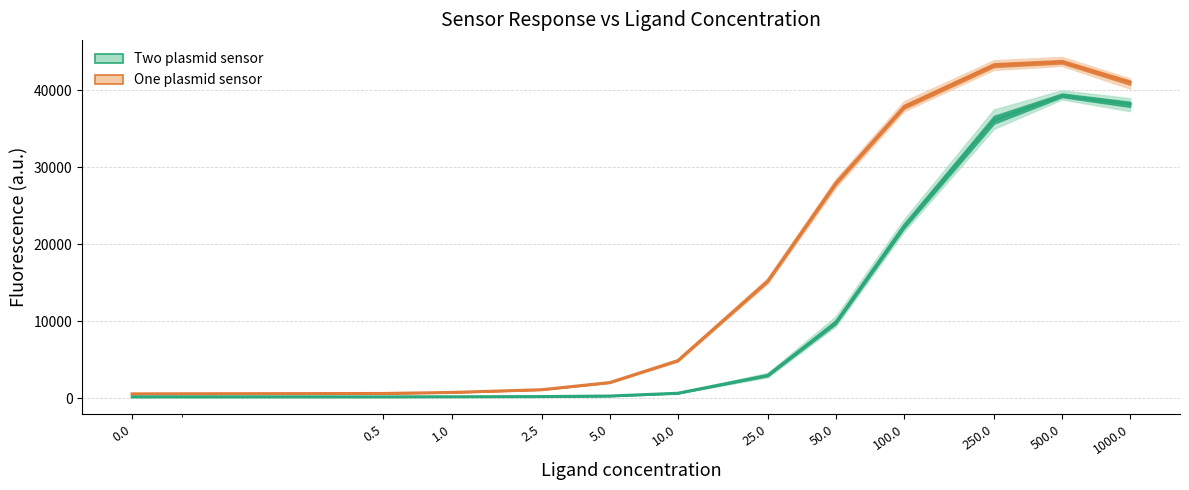

The value of One plasmid sensor at 2.5 is 1139.3. True or false?

True